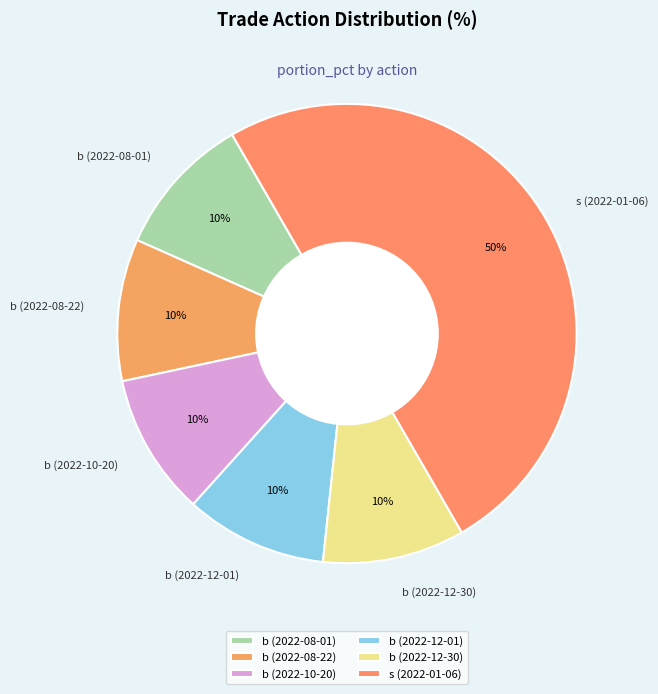

To the nearest percent, what is the combined percentage of b (2022-10-20) and b (2022-08-01)?

20%